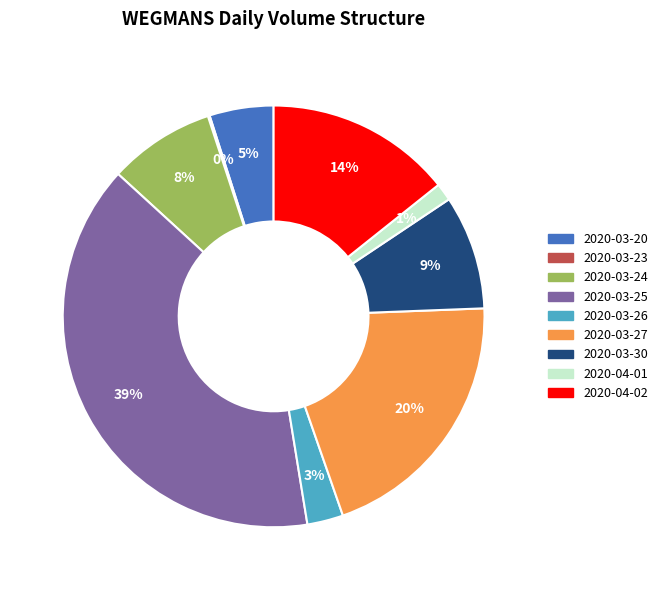

To the nearest percent, what percentage of the pie is 2020-04-02?

14%